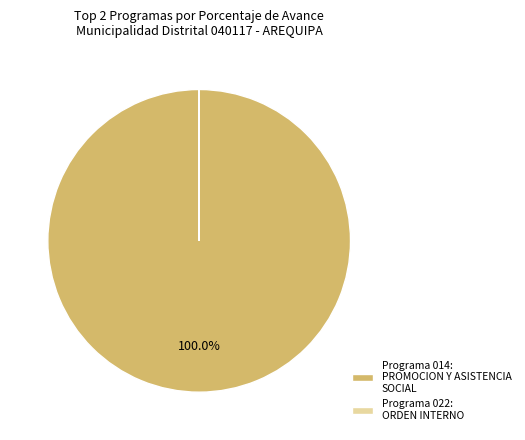

Which category accounts for the majority?

Programa 014: PROMOCION Y ASISTENCIA SOCIAL